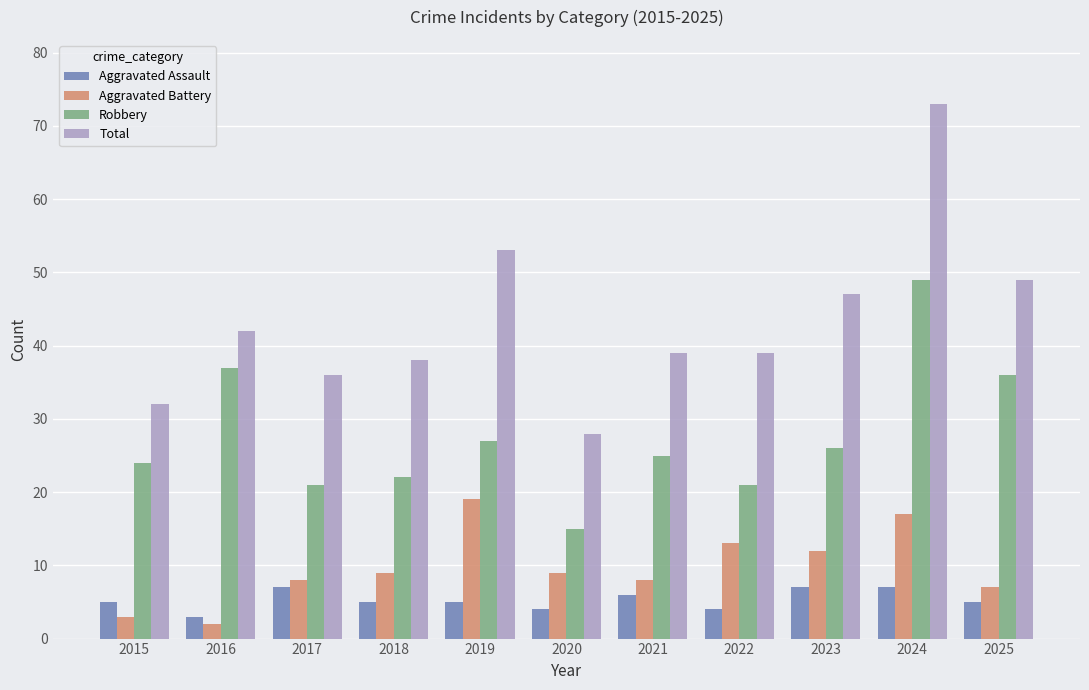

What is the difference between the second highest and minimum values in the Aggravated Assault series?

4